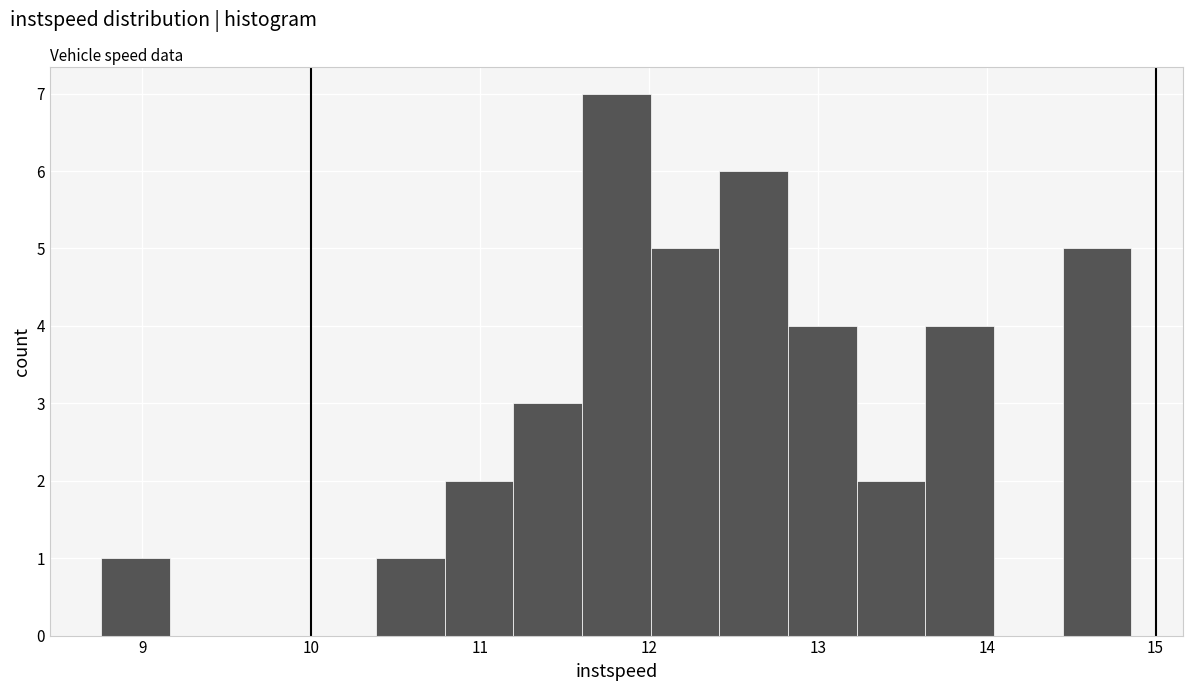

Reading left to right, list every bar in this chart as the range it spans on the x-axis followed by its height. Neither the bar edges nor the heights are printed on the chart, so give them approximately, as read against the axes.

8.8 to 9.2: 1
9.2 to 9.6: 0
9.6 to 10.0: 0
10.0 to 10.4: 0
10.4 to 10.8: 1
10.8 to 11.2: 2
11.2 to 11.6: 3
11.6 to 12.0: 7
12.0 to 12.4: 5
12.4 to 12.8: 6
12.8 to 13.2: 4
13.2 to 13.6: 2
13.6 to 14.0: 4
14.0 to 14.5: 0
14.5 to 14.9: 5